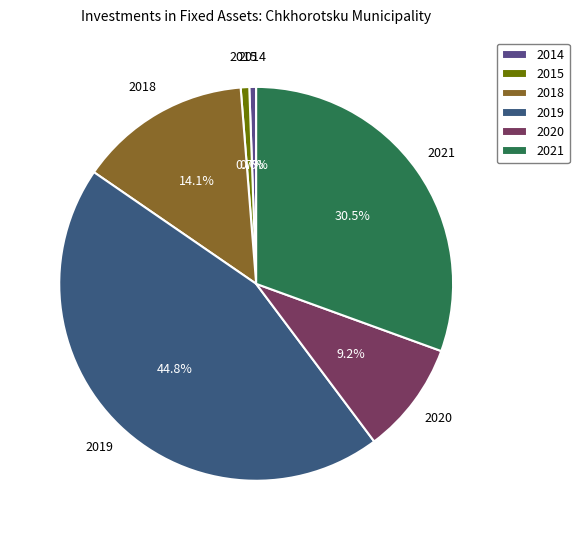

What percentage is NOT represented by 2018?

85.9%